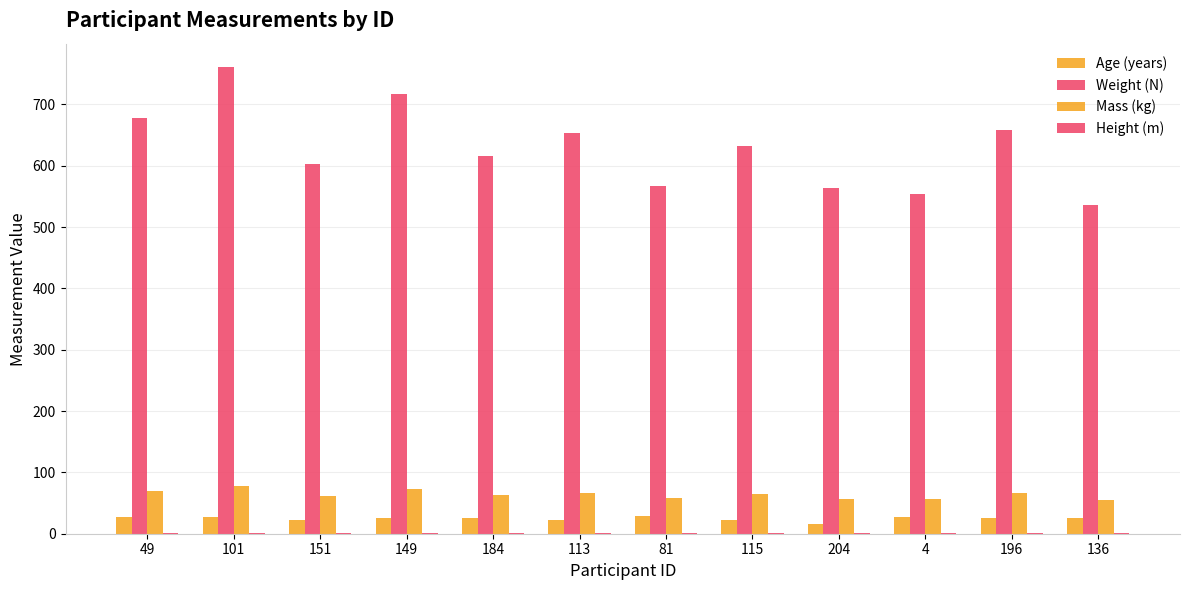

Reading left to right, extract all data points from this chart.

Age (years): 27.0	27.0	23.0	26.0	26.0	23.0	29.0	22.0	16.0	28.0	25.0	26.0
Weight (N): 677.3	761.0	603.2	717.2	616.4	653.6	566.7	632.7	563.1	553.2	658.9	536.6
Mass (kg): 69.0	77.6	61.5	73.1	62.8	66.6	57.8	64.5	57.4	56.4	67.2	54.7
Height (m): 1.8	1.7	1.7	1.6	1.5	1.8	1.6	1.8	1.6	1.8	1.6	1.6